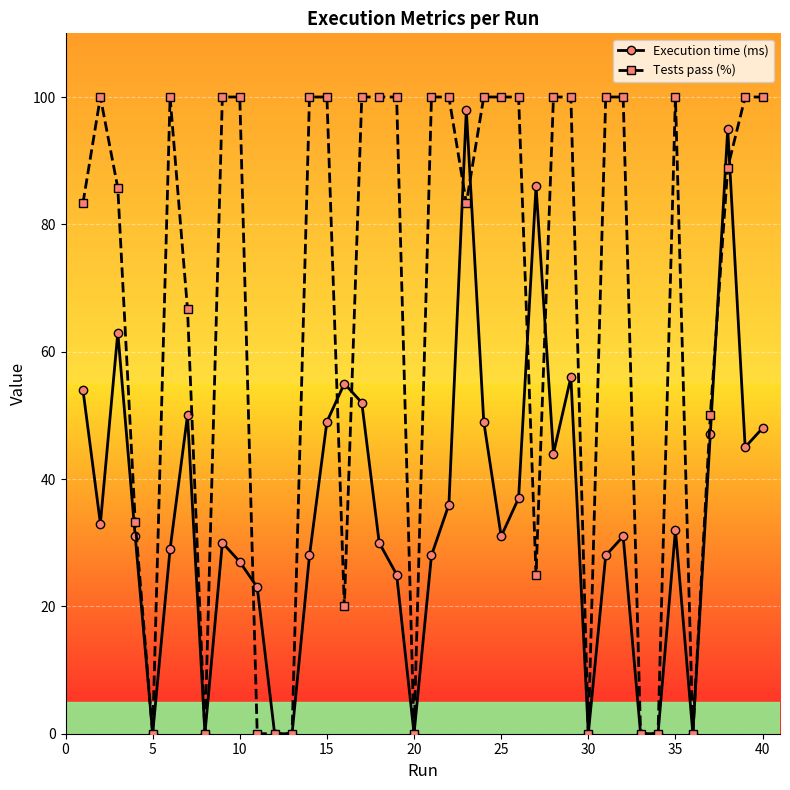

True or false: Tests pass (%) has more than 2 points higher than both neighbors.

True